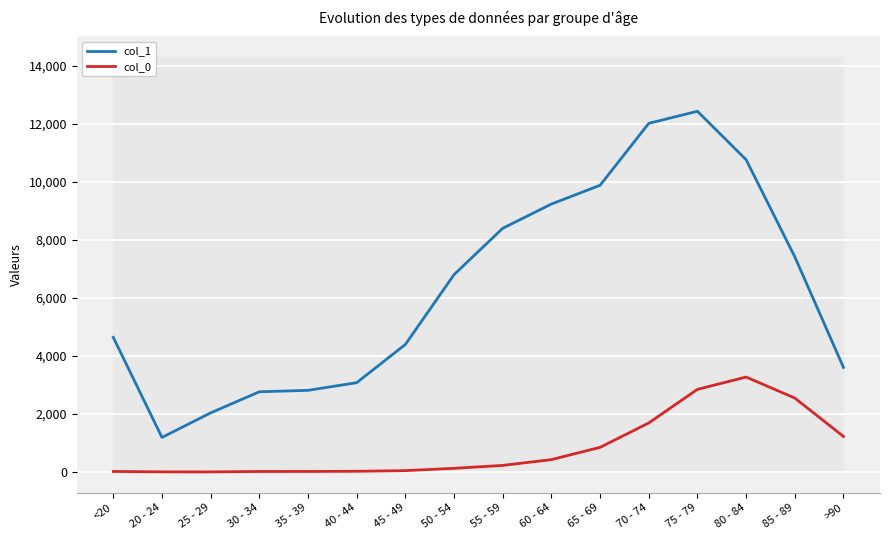

The col_0 series shows 1187 at 65 - 69. True or false?

False